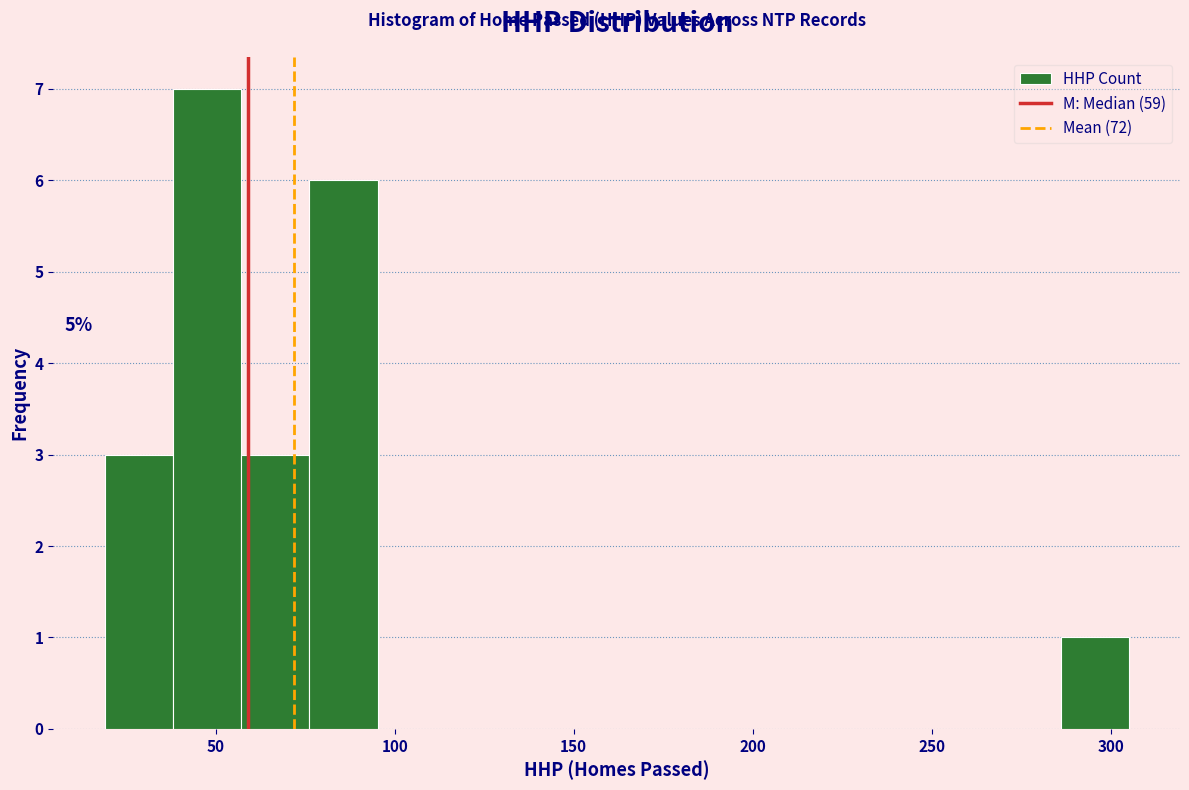

Read against the x-axis, roughly where is the centre of the tallest bar?

50